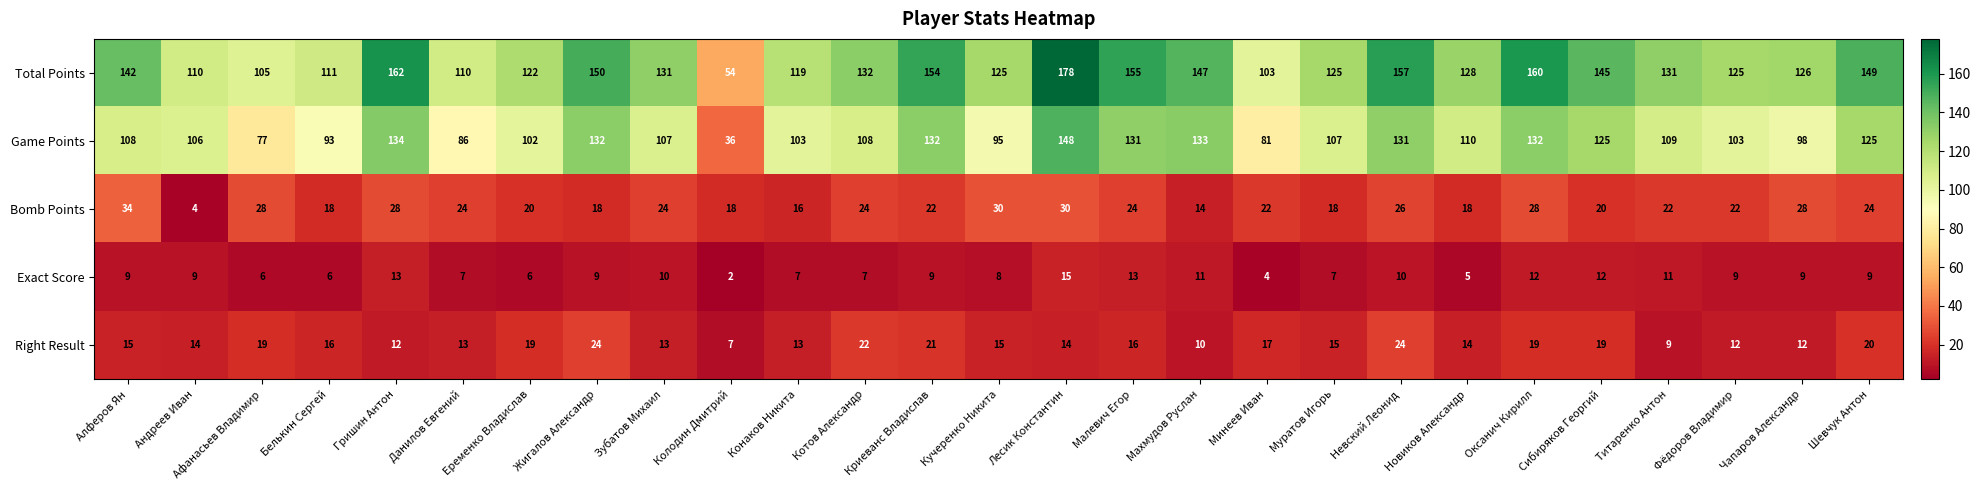

Which label corresponds to the largest value in the chart?

Лесик Константин